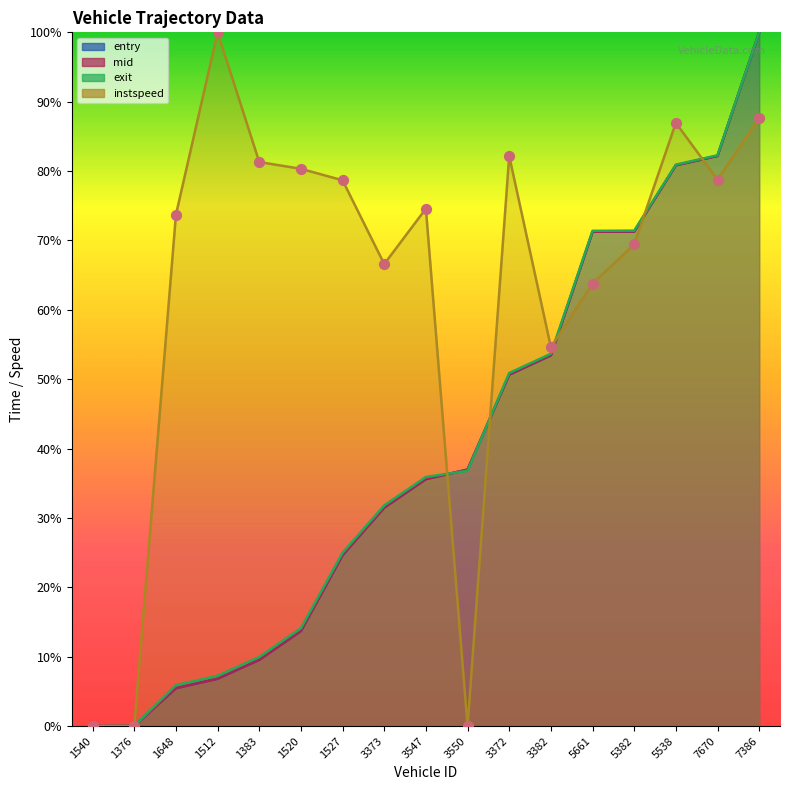

At which category is the sum across all series the highest?

7386